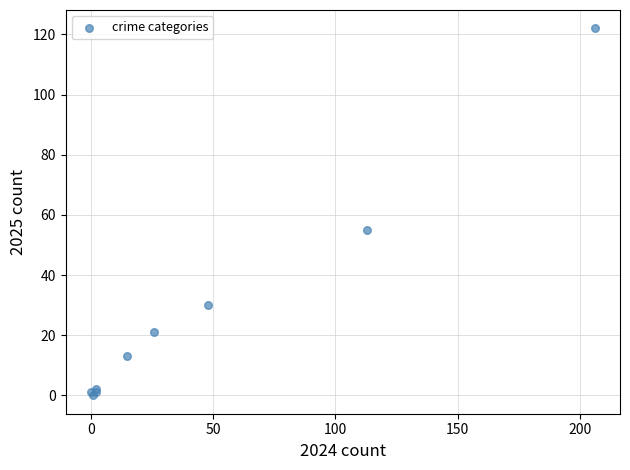

What Y value in the scatter plot is closest to 61?

55